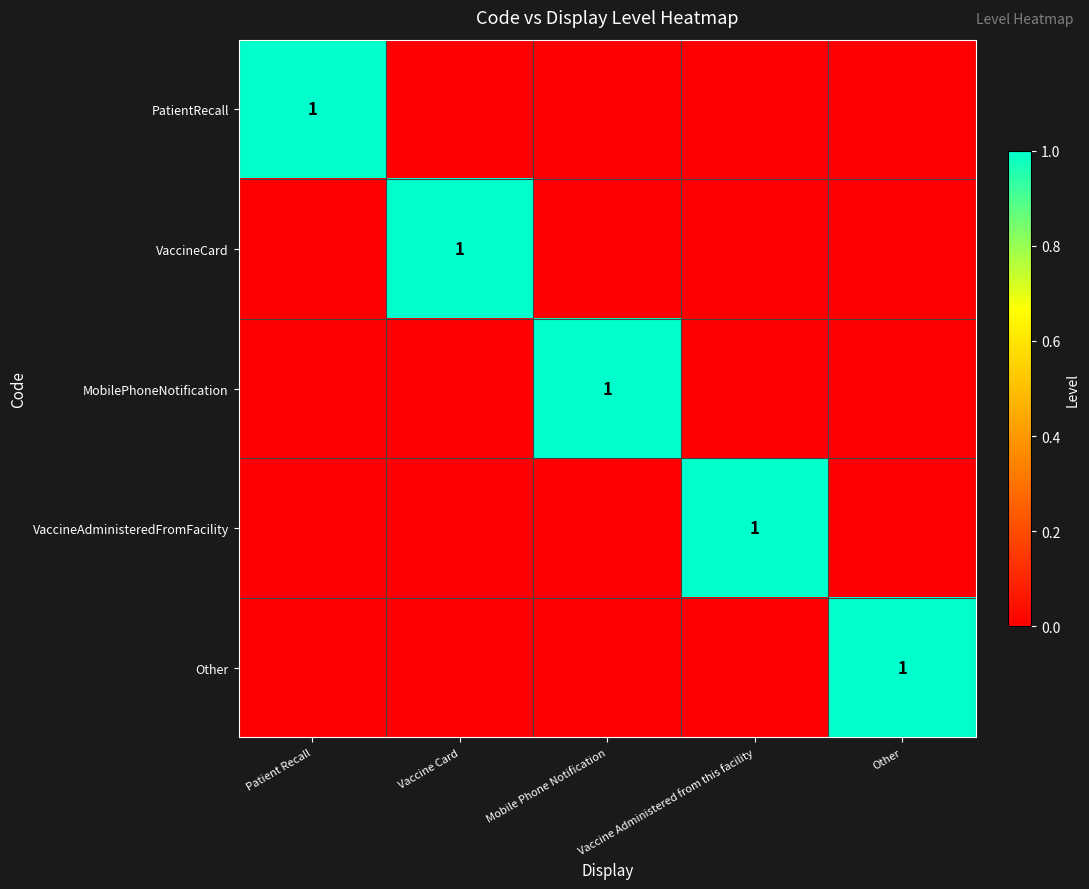

True or false: MobilePhoneNotification has a value of 0 at Vaccine Card.

True